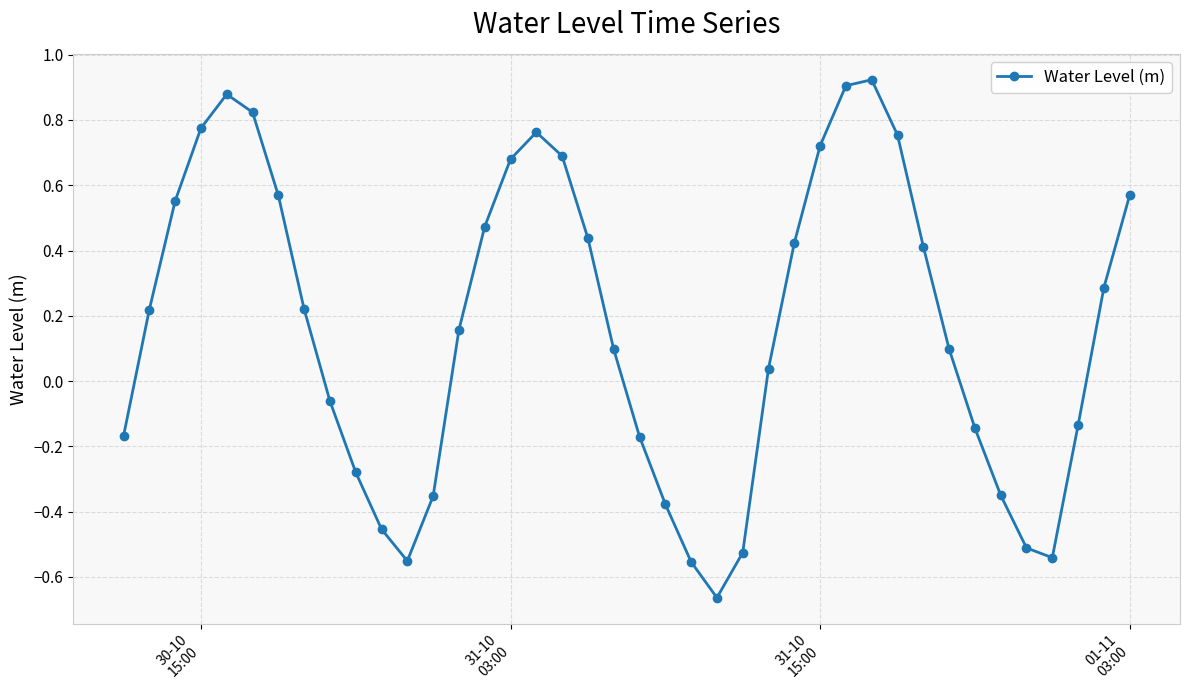

What is the difference between the maximum and second lowest values?

1.5